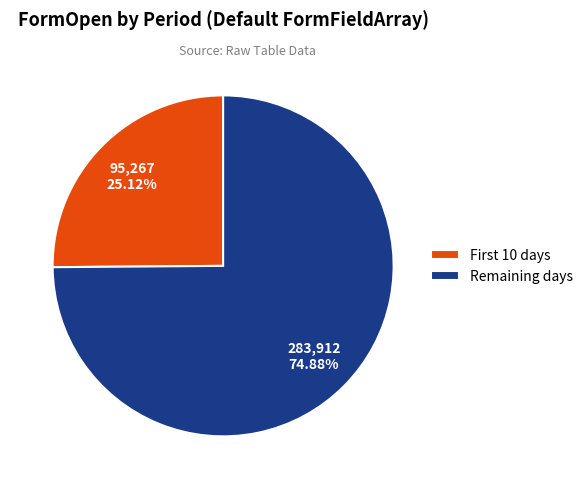

Which slice is the largest?

Remaining days